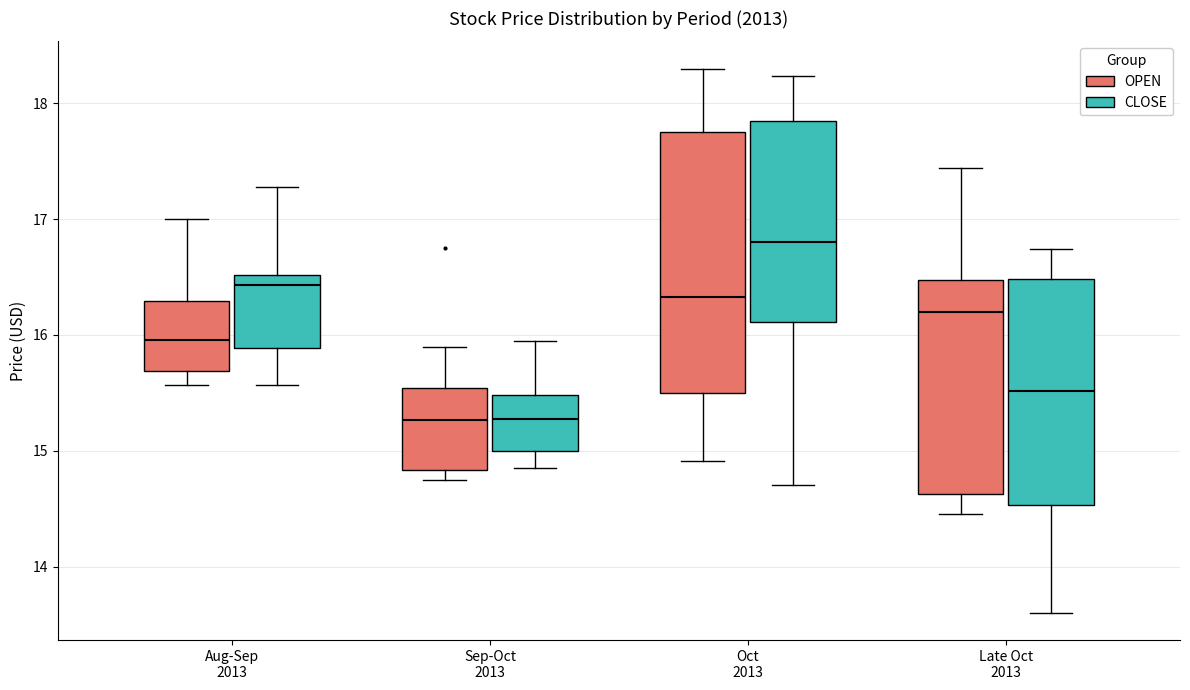

Where does the upper whisker of the box for Sep-Oct 2013 (OPEN) end on the y-axis? The values are not printed on the chart, so give them approximately, as read against the axis.

15.9